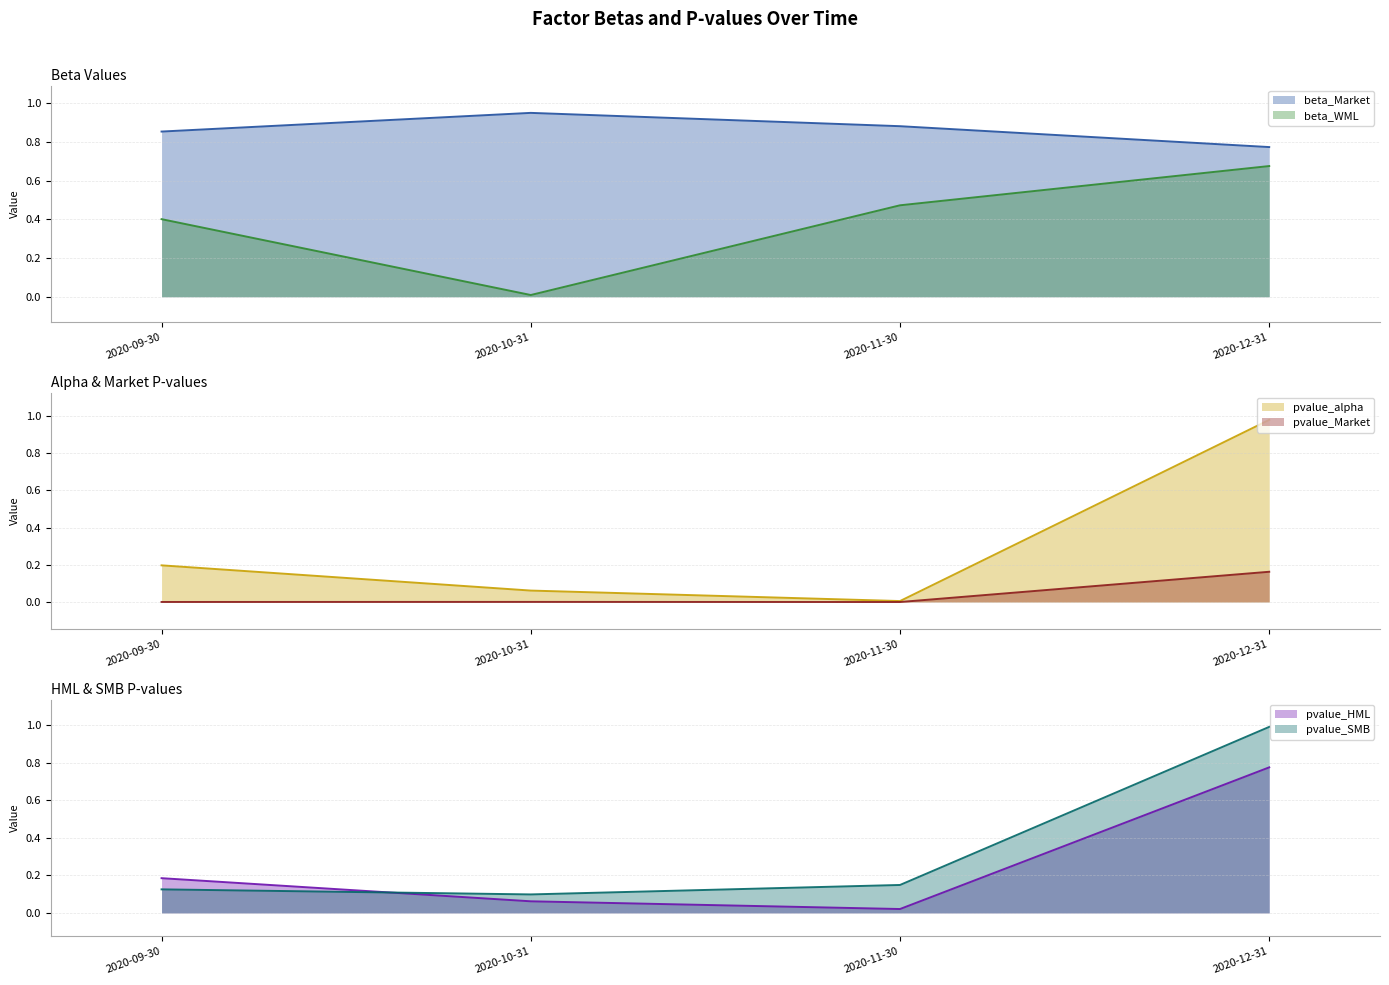

True or false: beta_WML and beta_Market intersect in this chart.

False